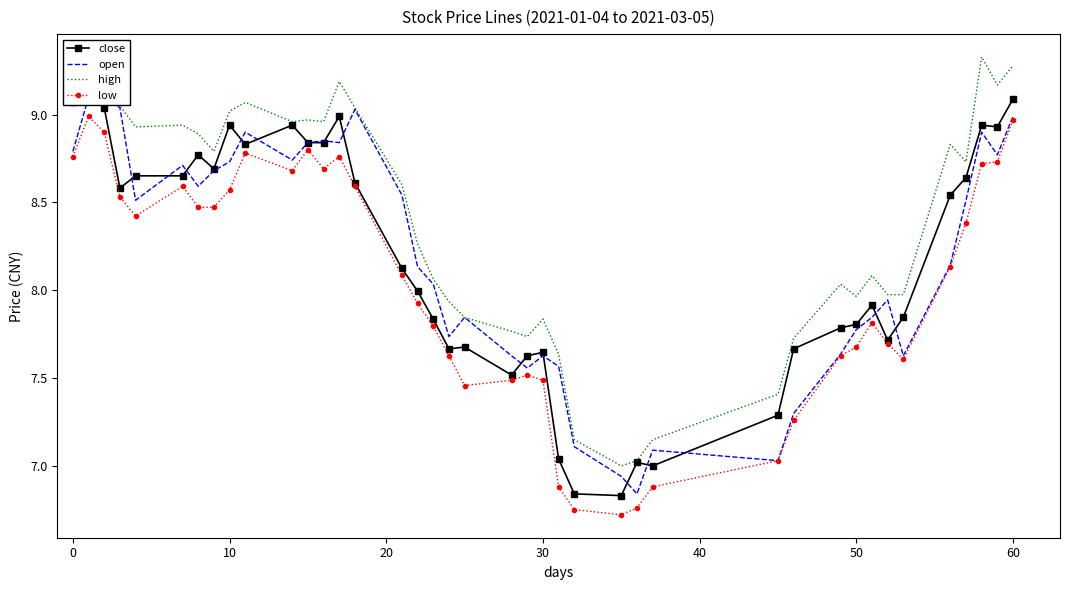

True or false: low and high cross at least once.

False